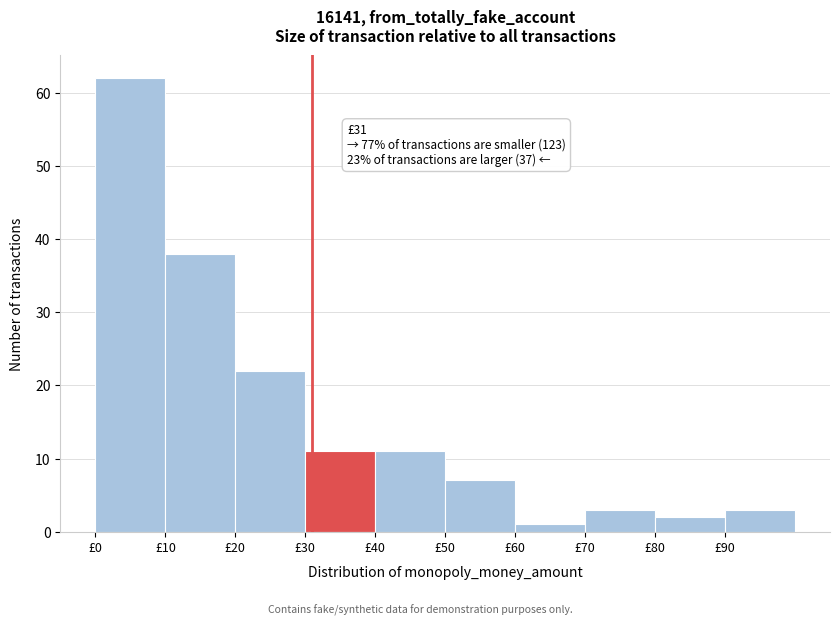

Over which range of the x-axis is the bar tallest?

0 to 10